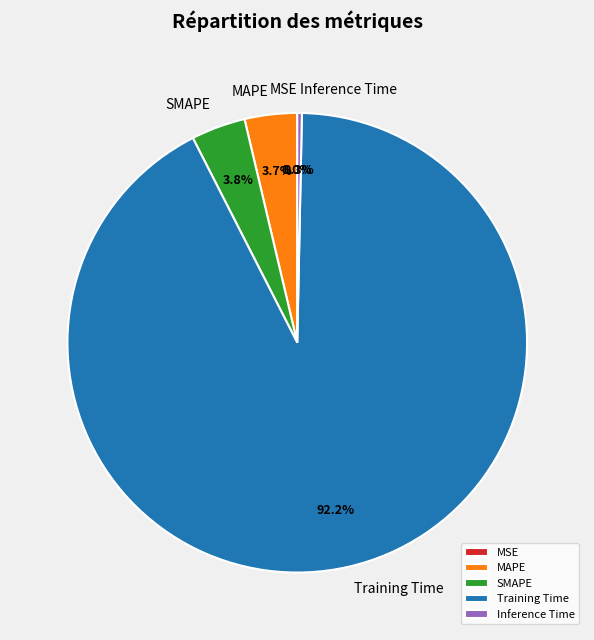

What is the largest slice in the pie chart?

Training Time